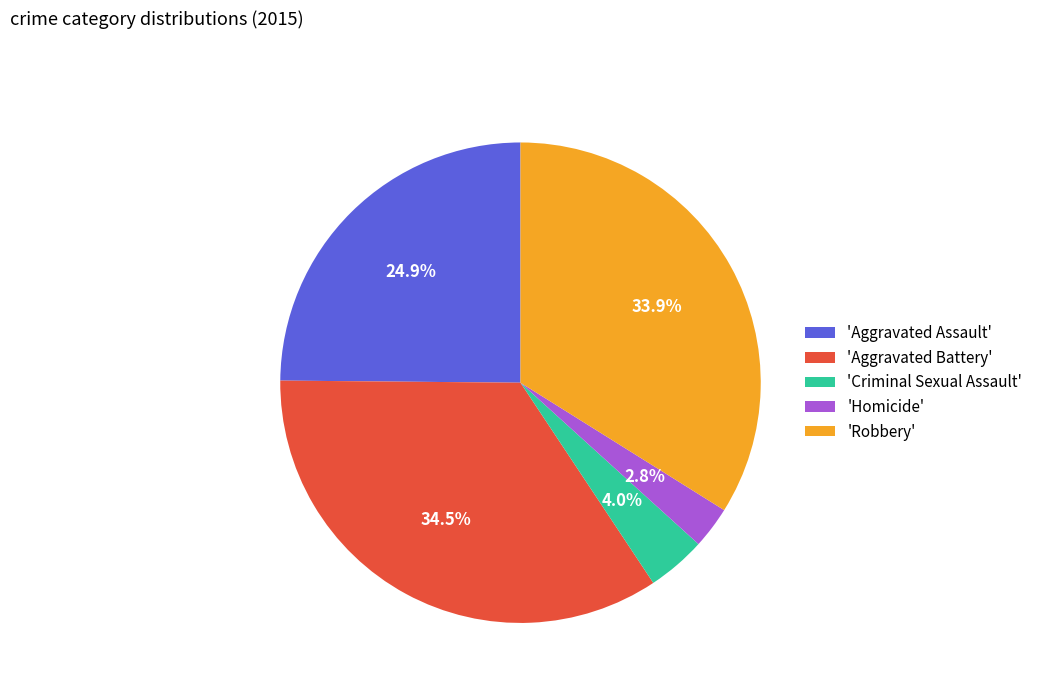

Which slice is the smallest?

'Homicide'